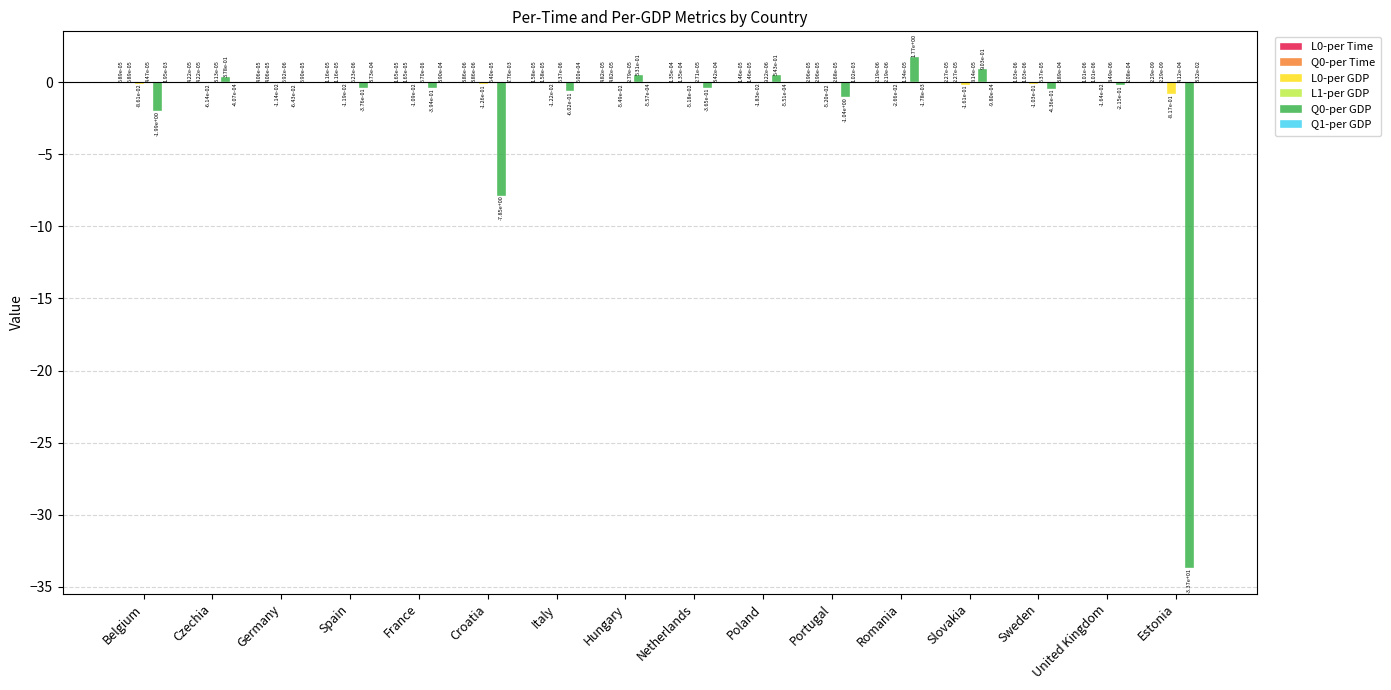

How many groups of bars are there?

16